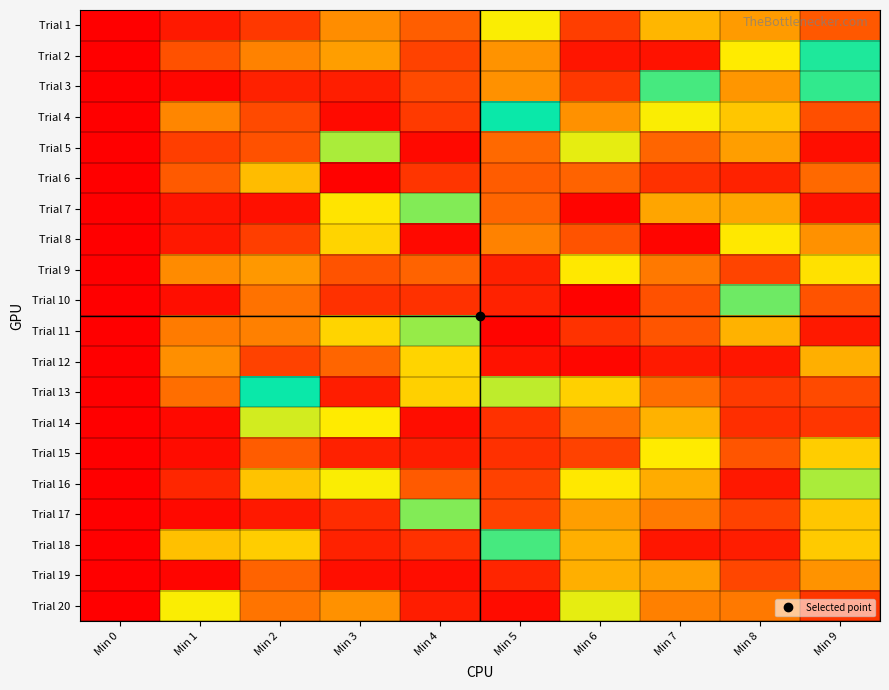

How many series are shown in this chart?

20